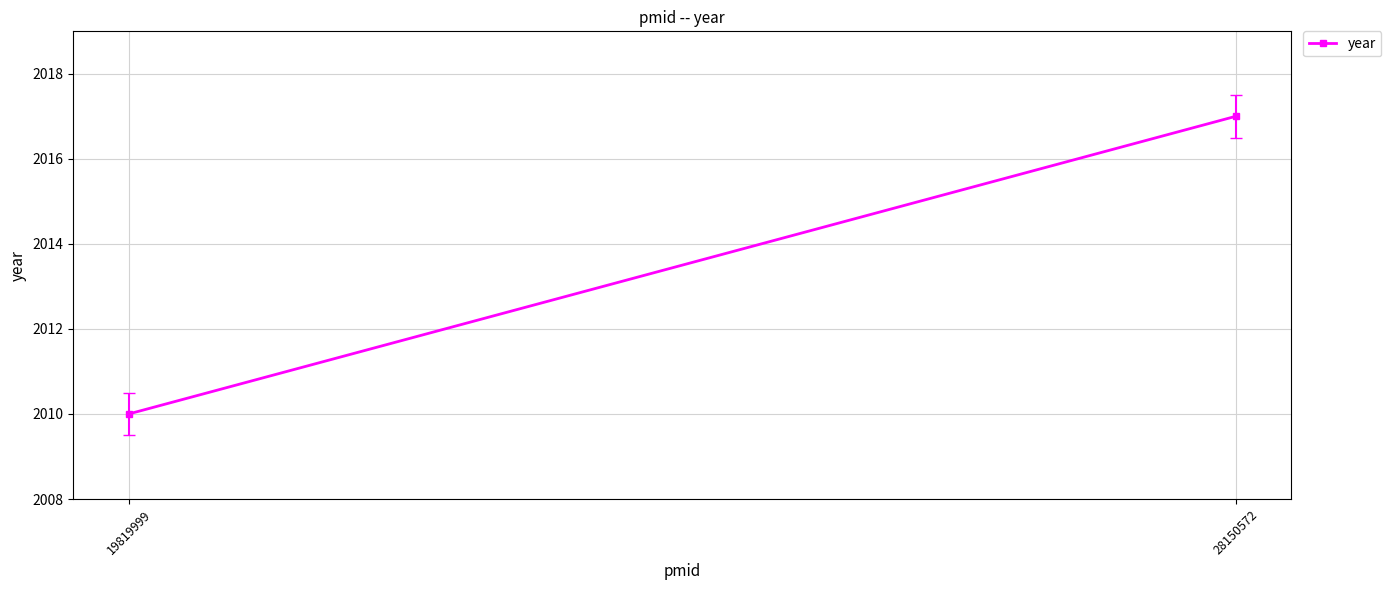

What is the difference between the values at 28150572 and 19819999?

7